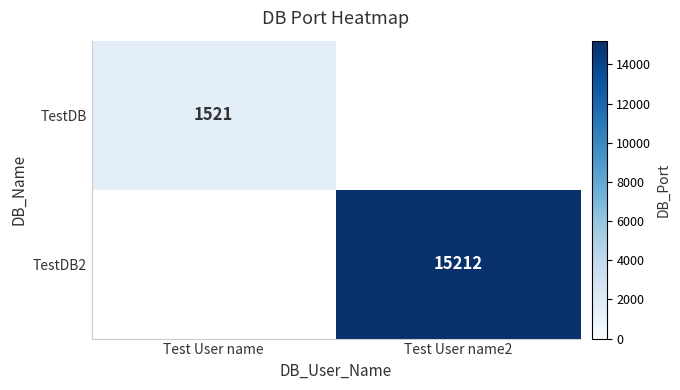

The value of TestDB2 at Test User name2 is 10455. True or false?

False